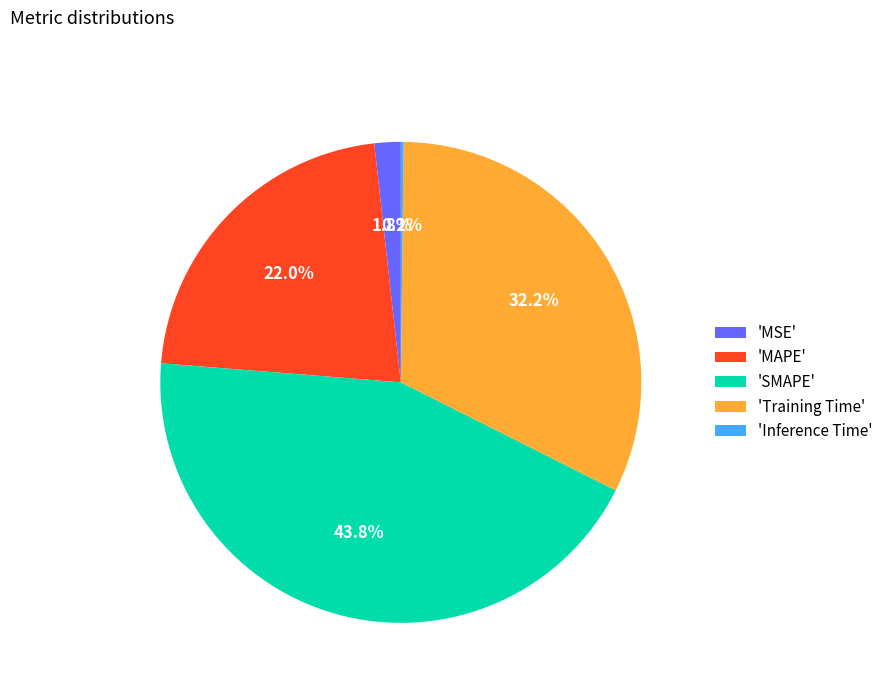

Which category has the biggest portion of the pie?

'SMAPE'